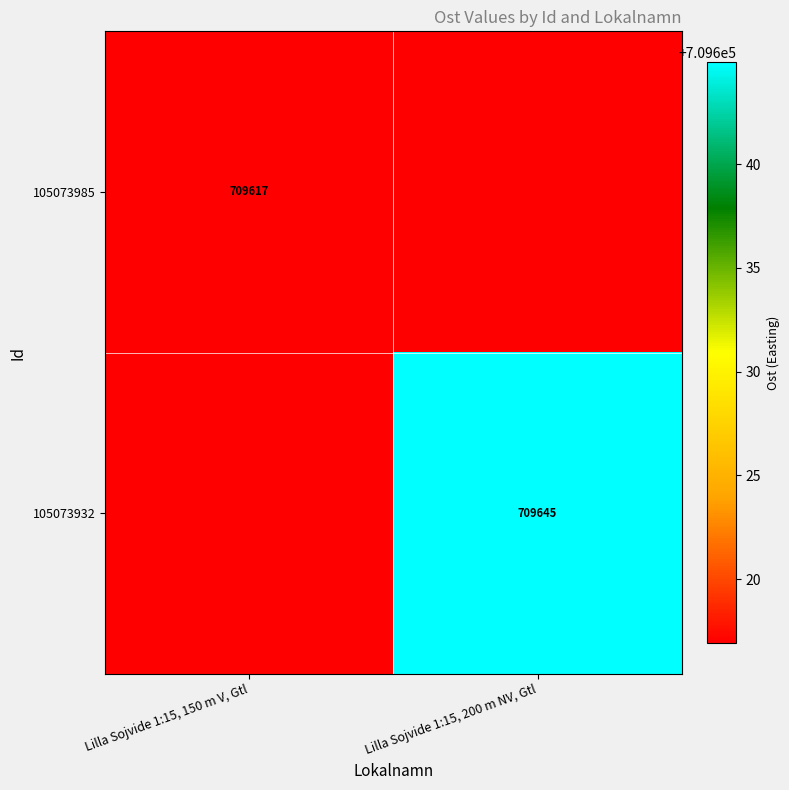

What is the average value of the 105073932 series?

709630.9